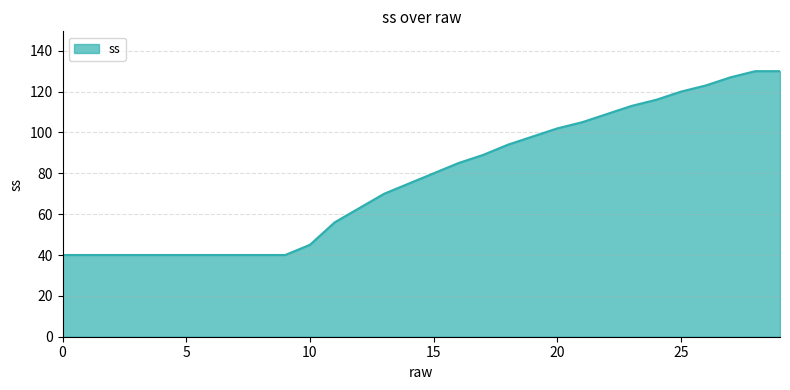

What is the maximum value shown in the chart?

130